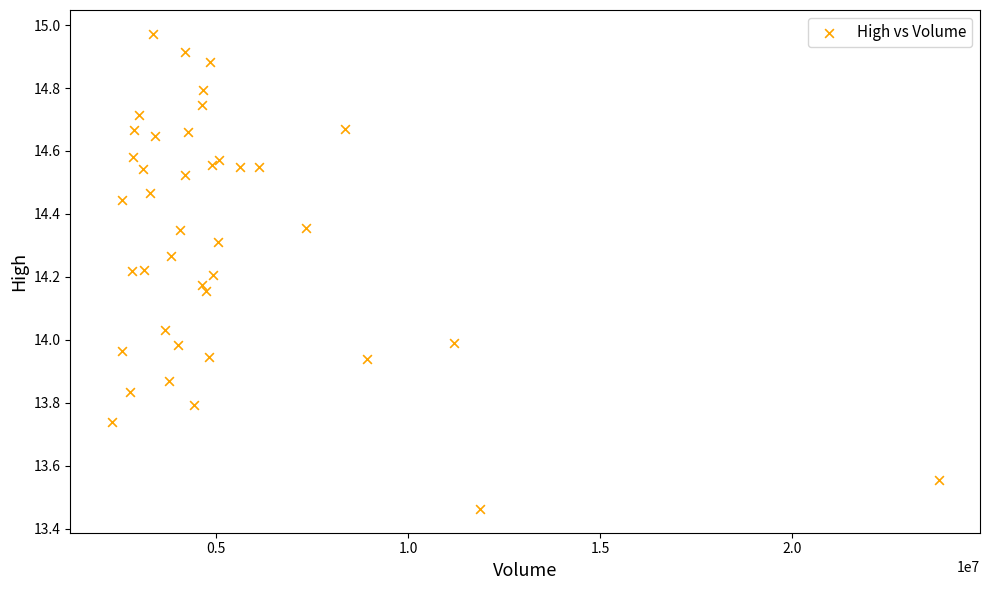

What is the range of X values (max minus min)?

21516400.0